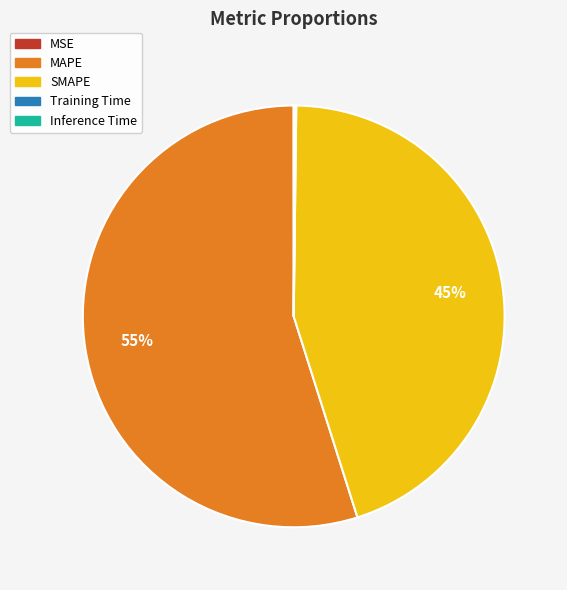

Does MAPE account for over 50% of the chart?

Yes